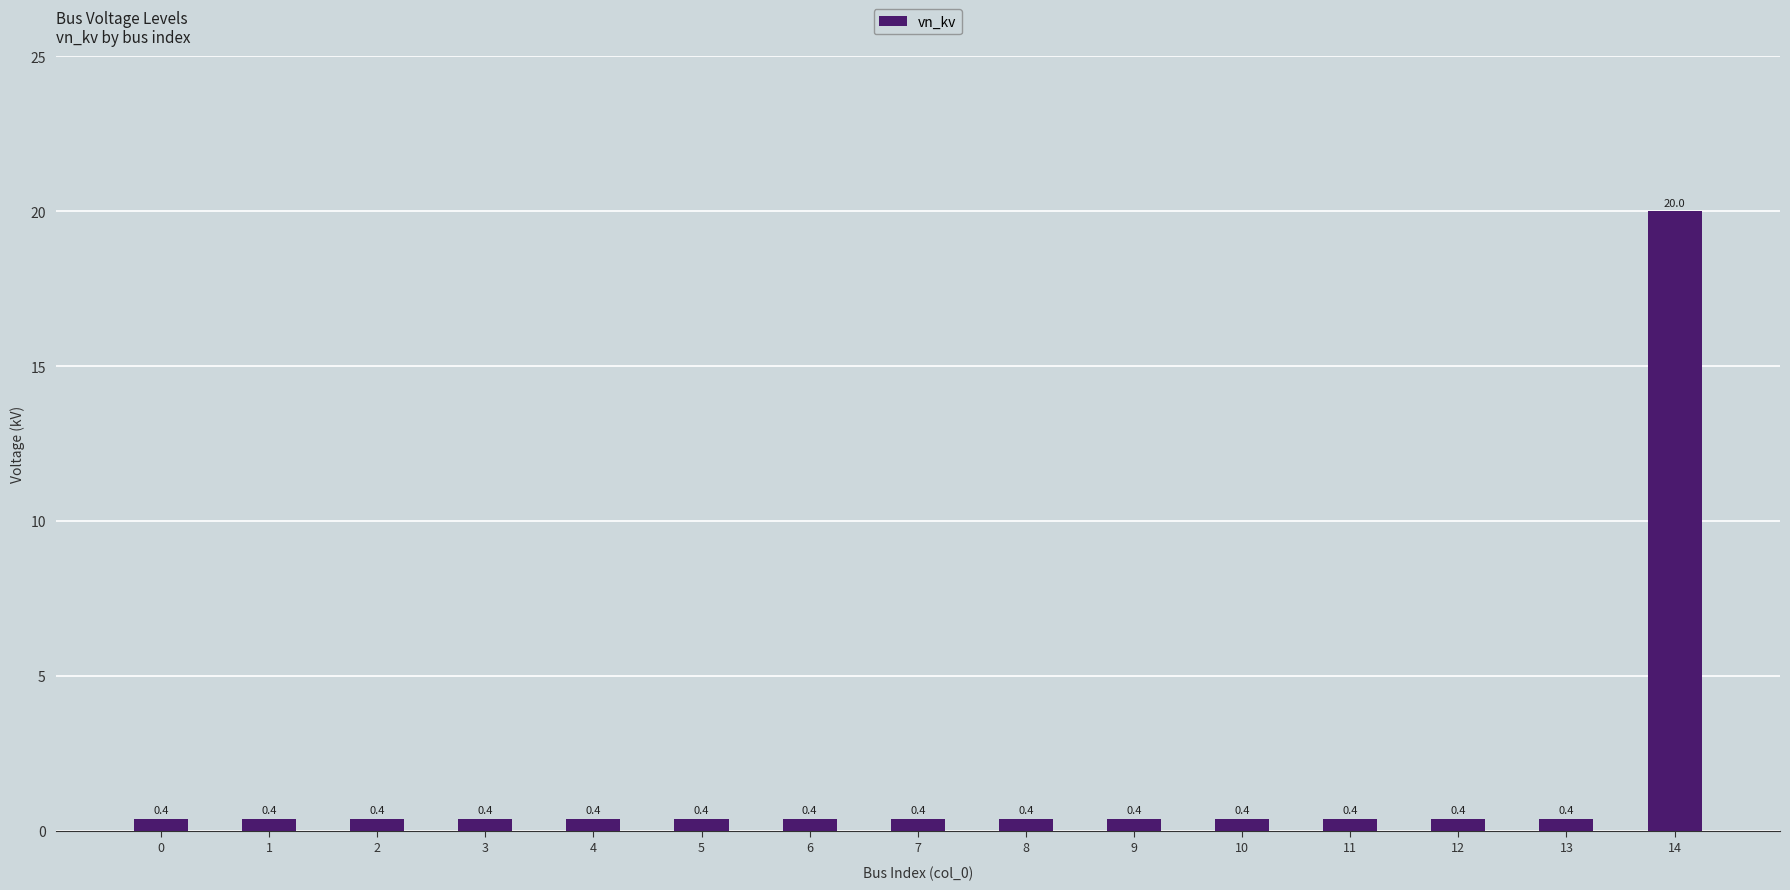

What is the average value?

1.7